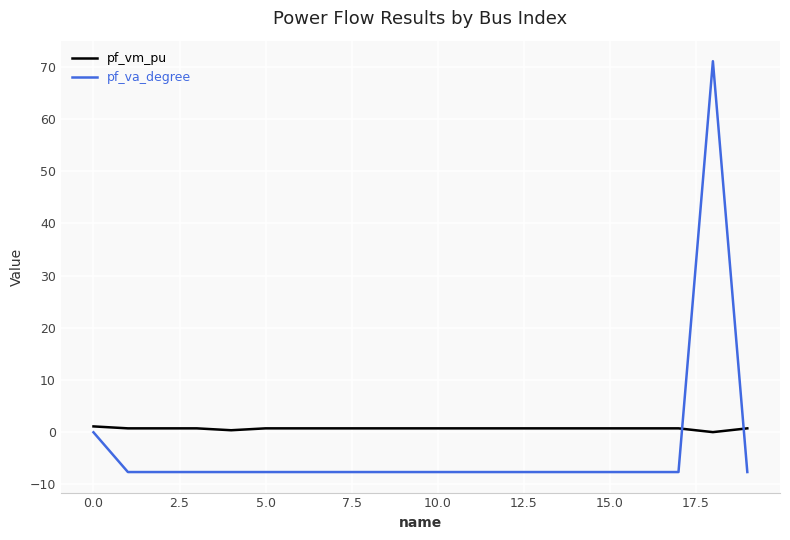

What is the minimum value shown in the chart?

-7.6